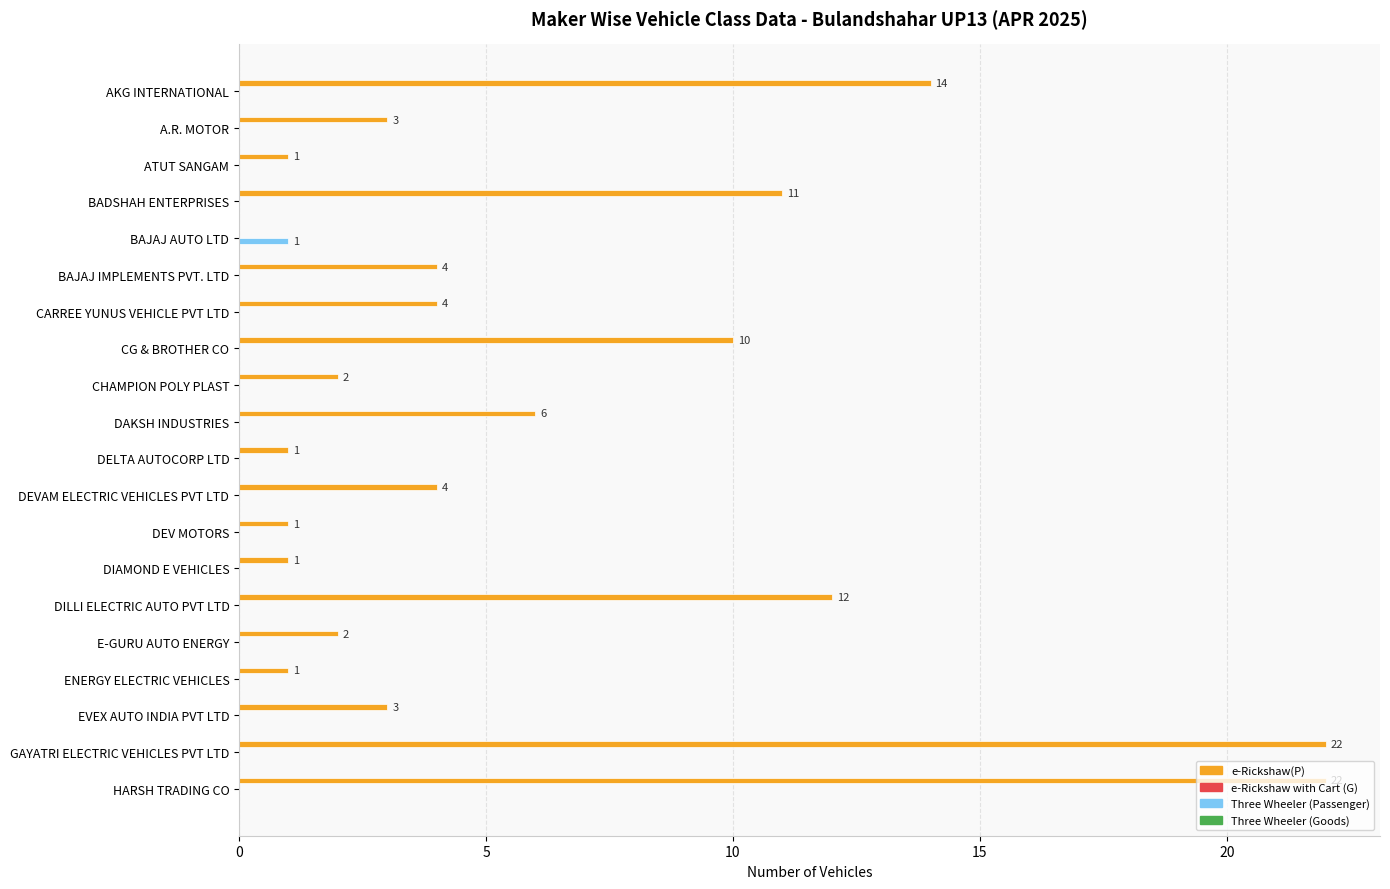

What is the greatest value displayed?

22